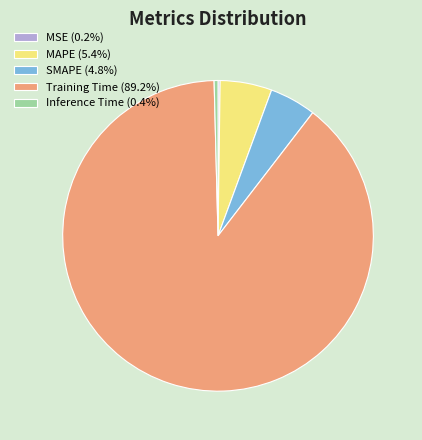

Does Training Time account for over 50% of the chart?

Yes